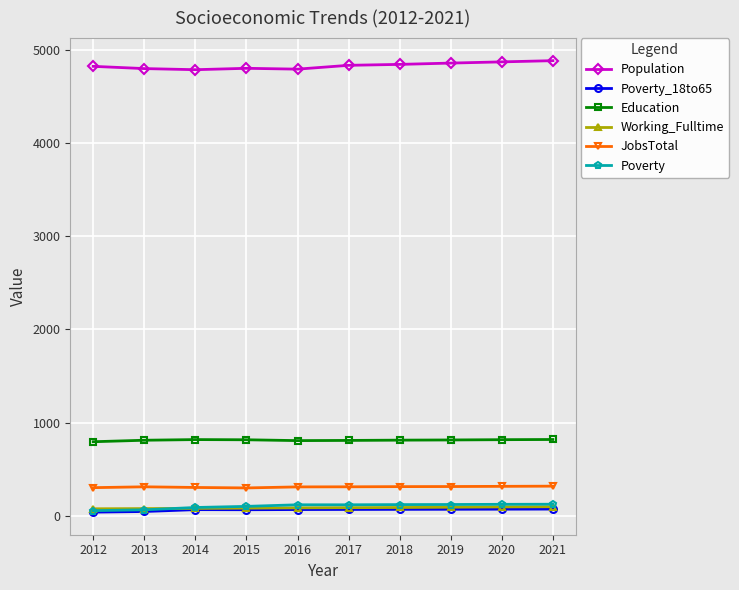

What is the greatest value displayed?

4886